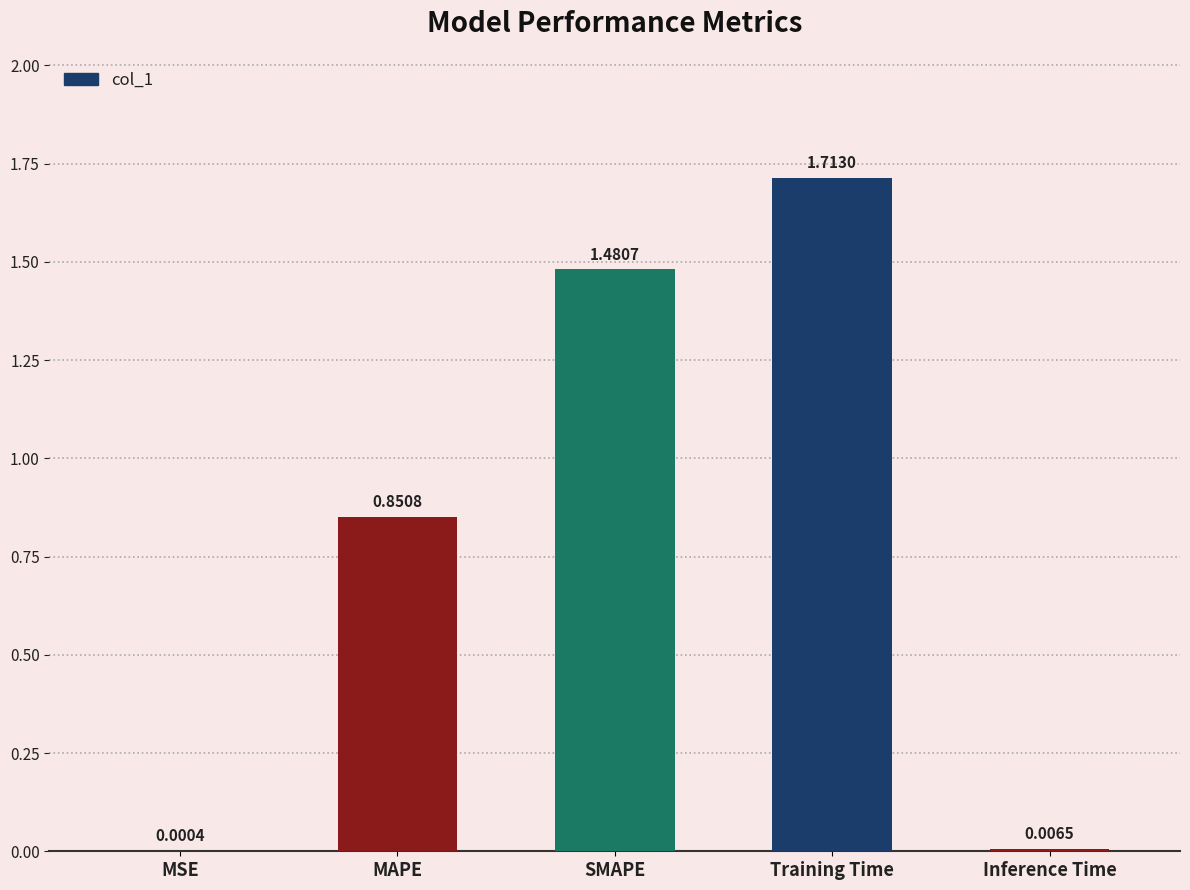

What is the sum of all values?

4.1